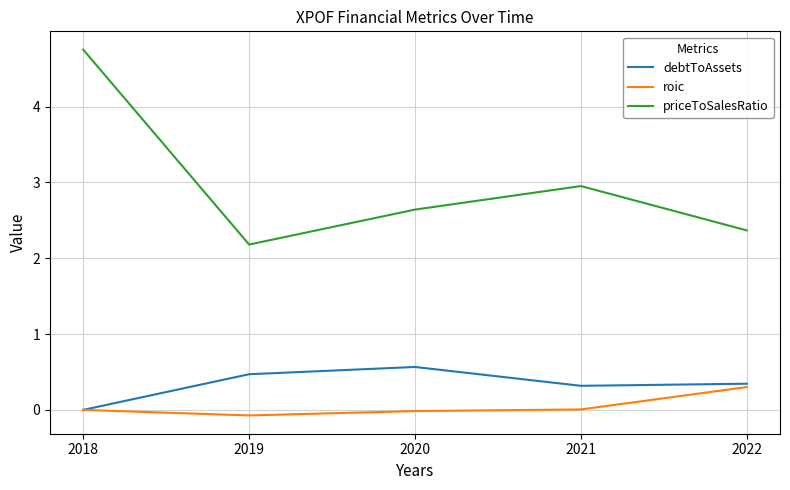

True or false: roic and priceToSalesRatio intersect in this chart.

False